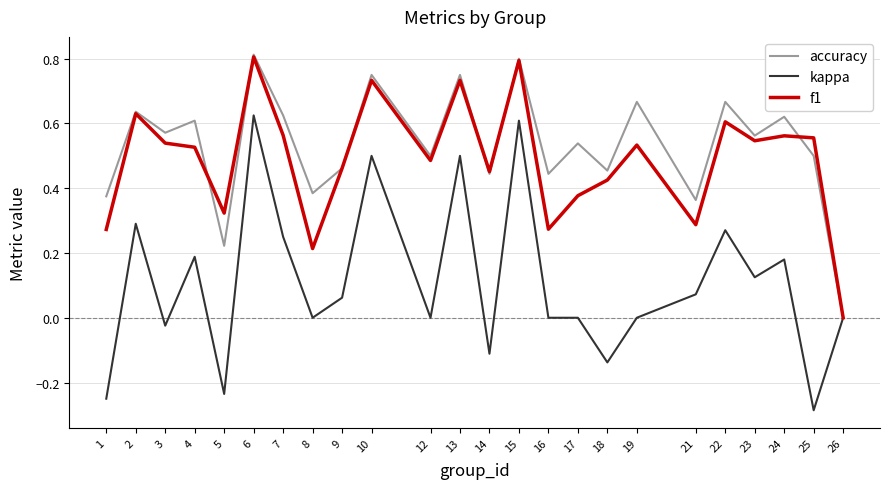

Is it true that kappa equals -0.4 at 1?

False